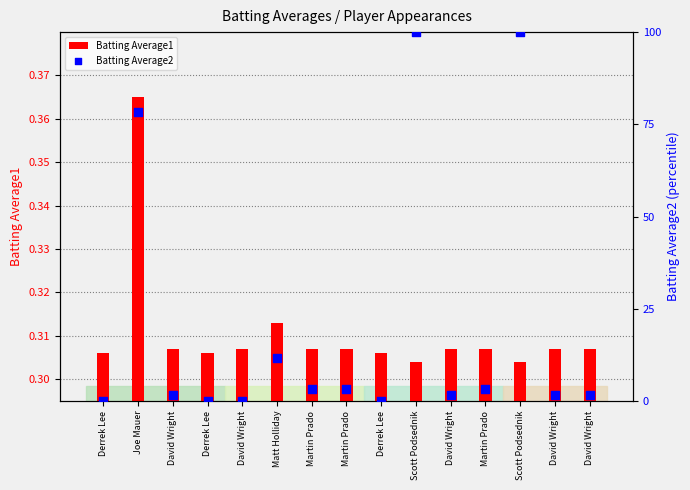

What are all the series names shown in the legend?

Batting Average1, Batting Average2